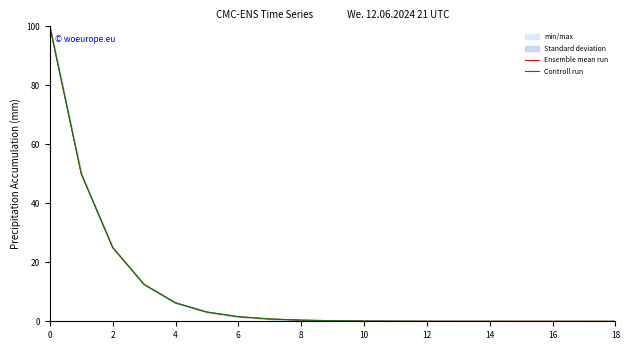

True or false: Ensemble mean run has a value of 9.5 at 2.

False